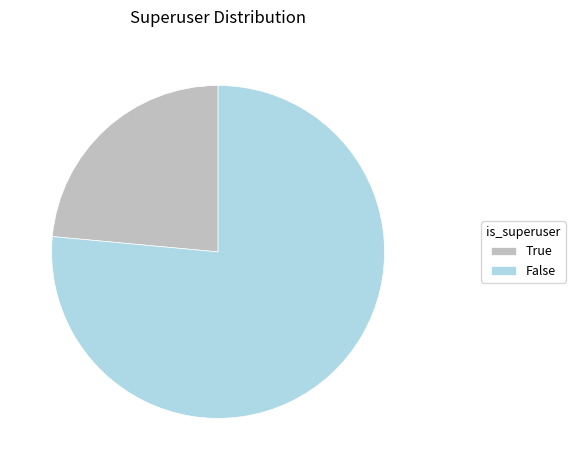

Combined, do True and False account for over 50%?

Yes